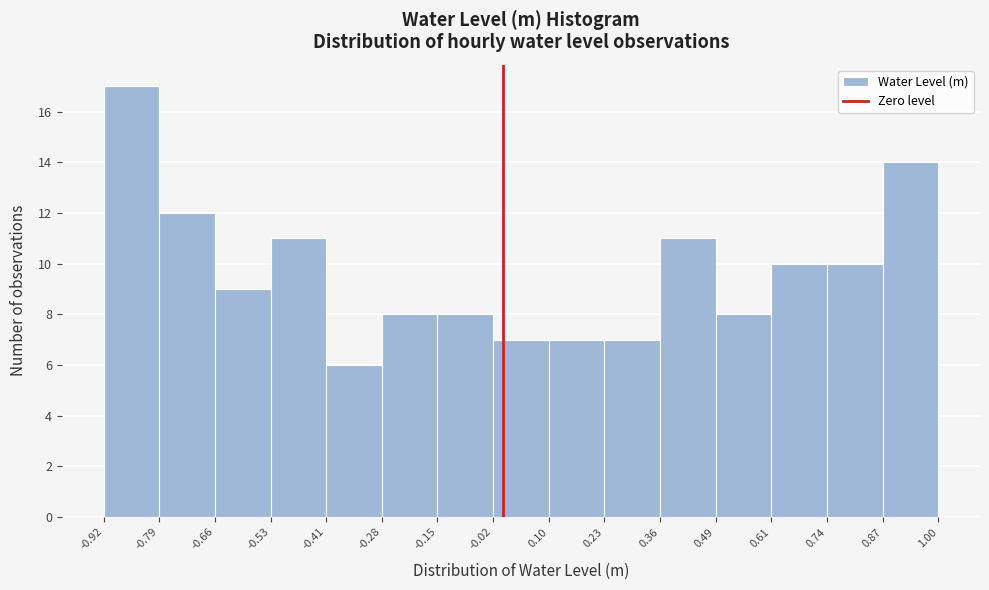

Reading left to right, transcribe this chart: for each bar, give the range it covers on the x-axis and its height. The values are not printed on the chart, so give them approximately, as read against the axis.

-0.92 to -0.79: 17
-0.79 to -0.66: 12
-0.66 to -0.53: 9
-0.53 to -0.41: 11
-0.41 to -0.28: 6
-0.28 to -0.15: 8
-0.15 to -0.02: 8
-0.02 to 0.10: 7
0.10 to 0.23: 7
0.23 to 0.36: 7
0.36 to 0.49: 11
0.49 to 0.61: 8
0.61 to 0.74: 10
0.74 to 0.87: 10
0.87 to 1.00: 14